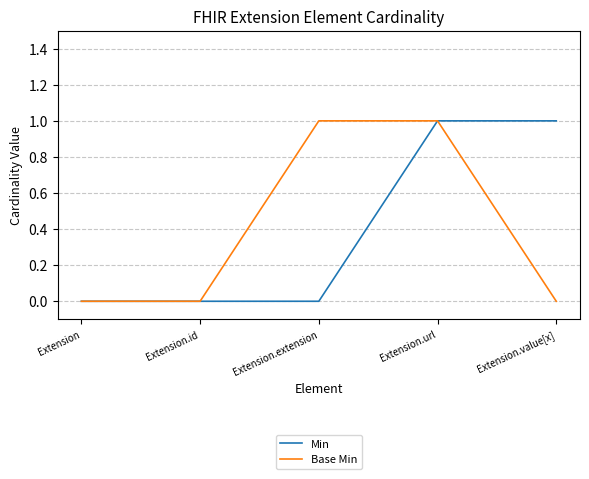

What is the maximum value for Base Min?

1